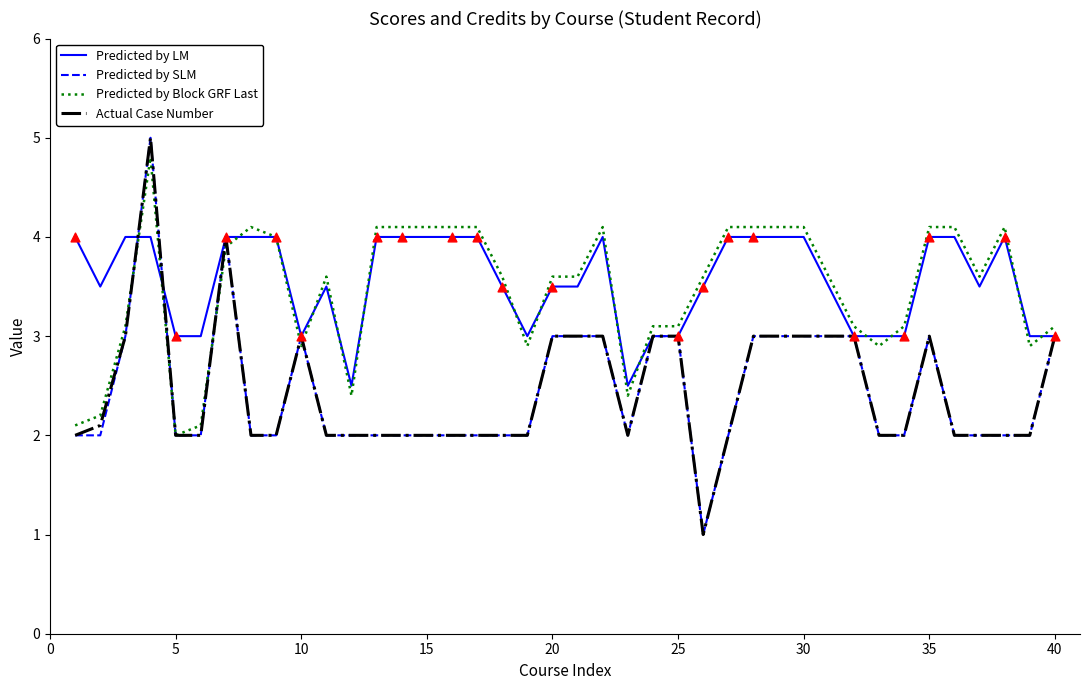

What is the lowest value of the Predicted by LM series?

2.5